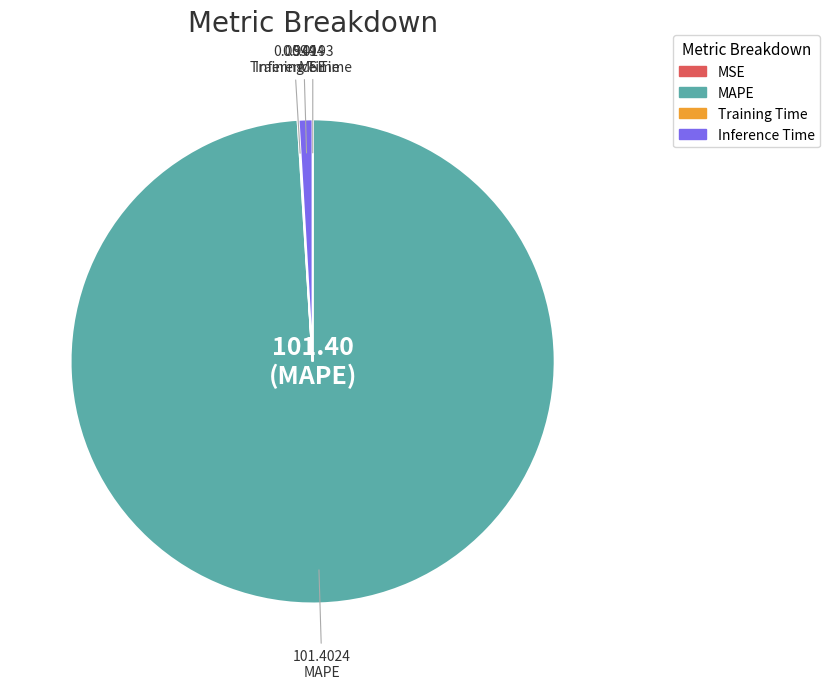

What is the largest slice in the pie chart?

MAPE